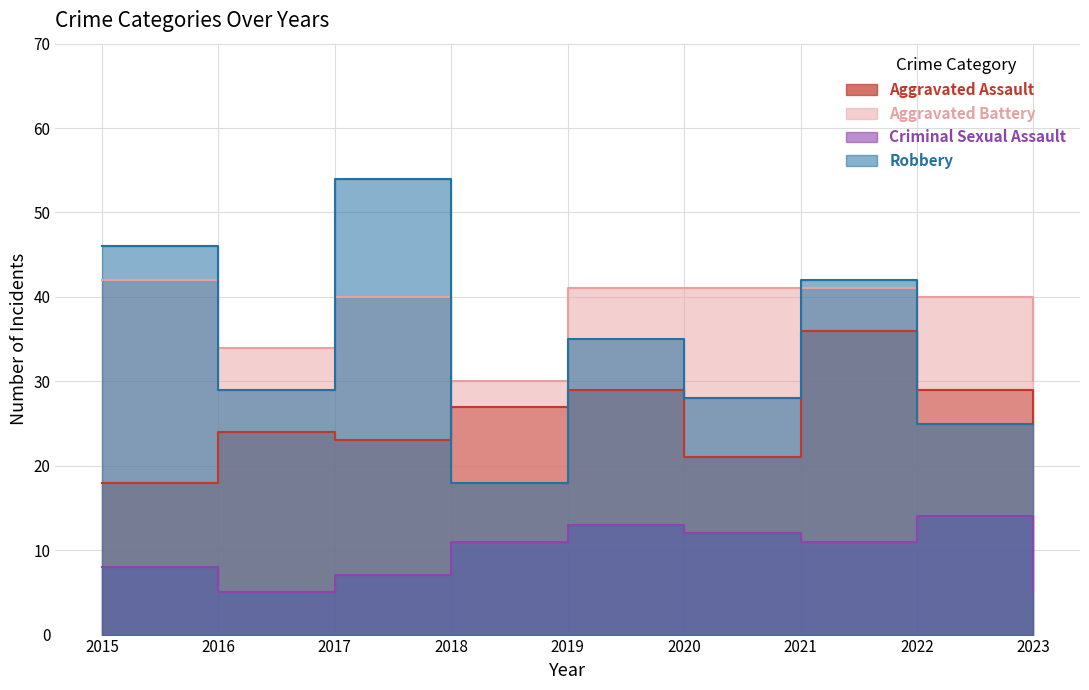

In Aggravated Assault, how many points are lower than both neighbors (excluding endpoints)?

2